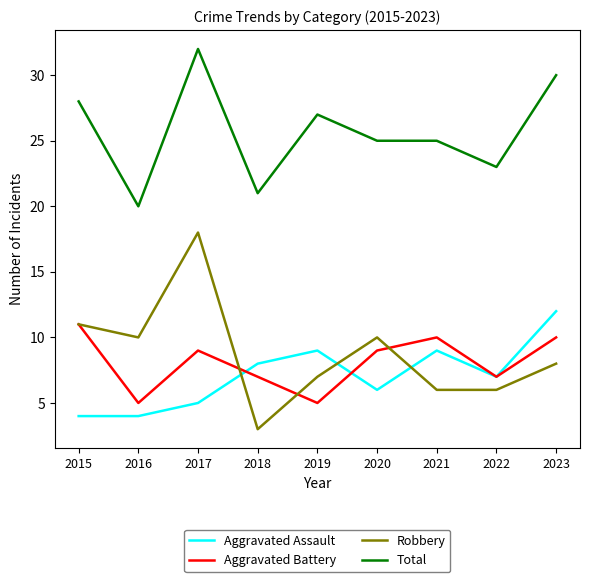

Between 2015 and 2020, which series saw the biggest shift?

Total